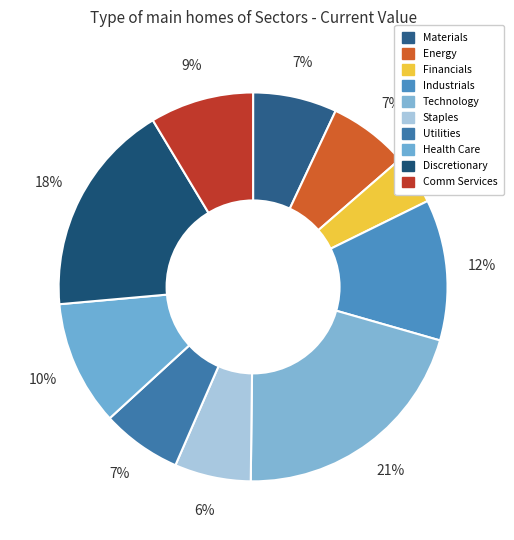

How many segments does this pie chart have?

10